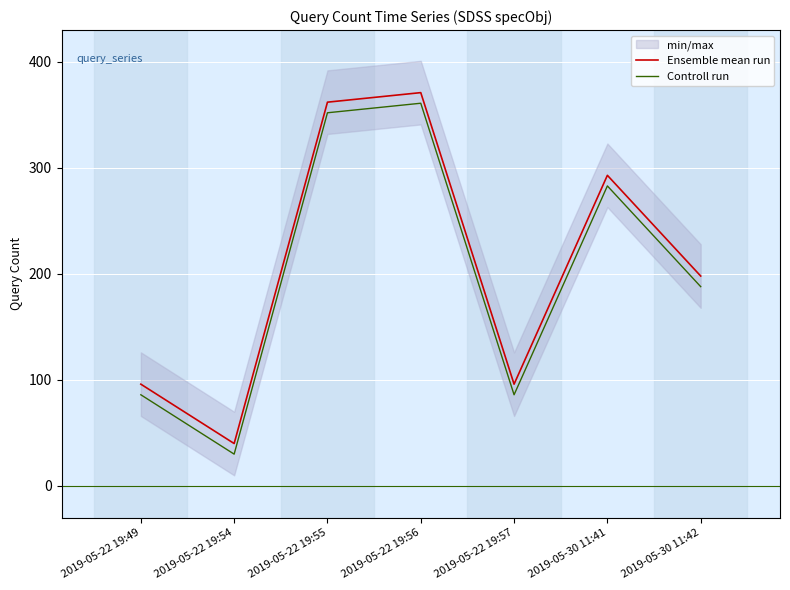

Between 2019-05-22 19:56 and 2019-05-22 19:57, which series saw the biggest shift?

Ensemble mean run